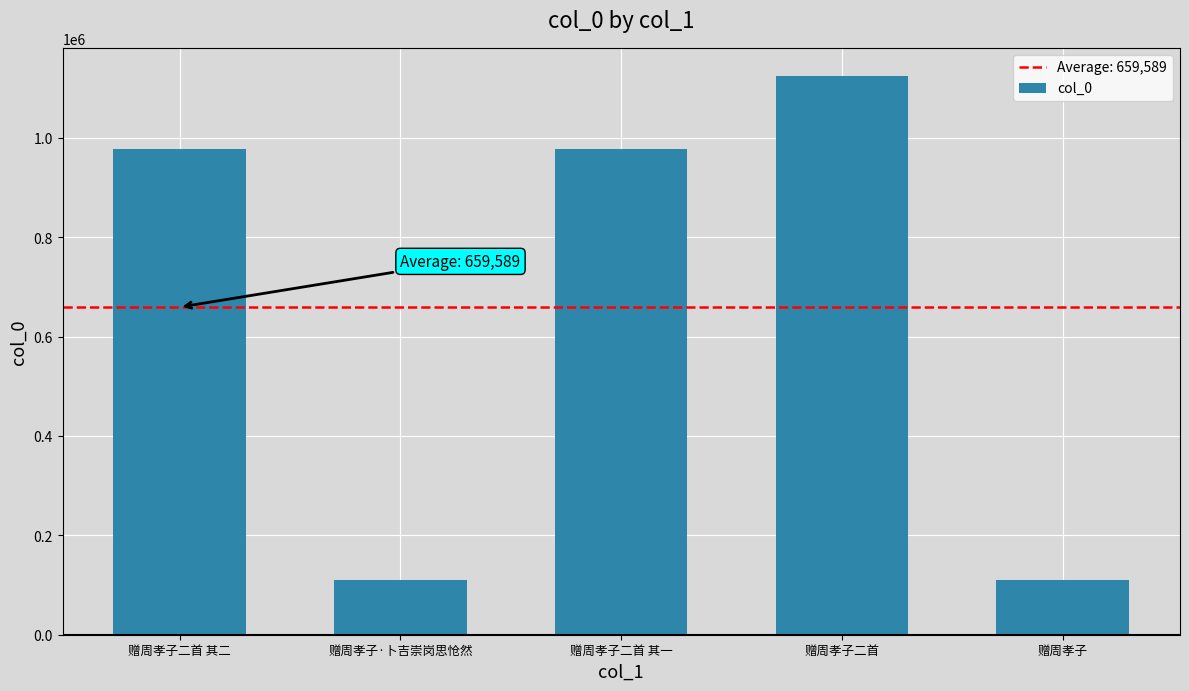

What is the difference between the values at 赠周孝子 and 赠周孝子二首?

1015417